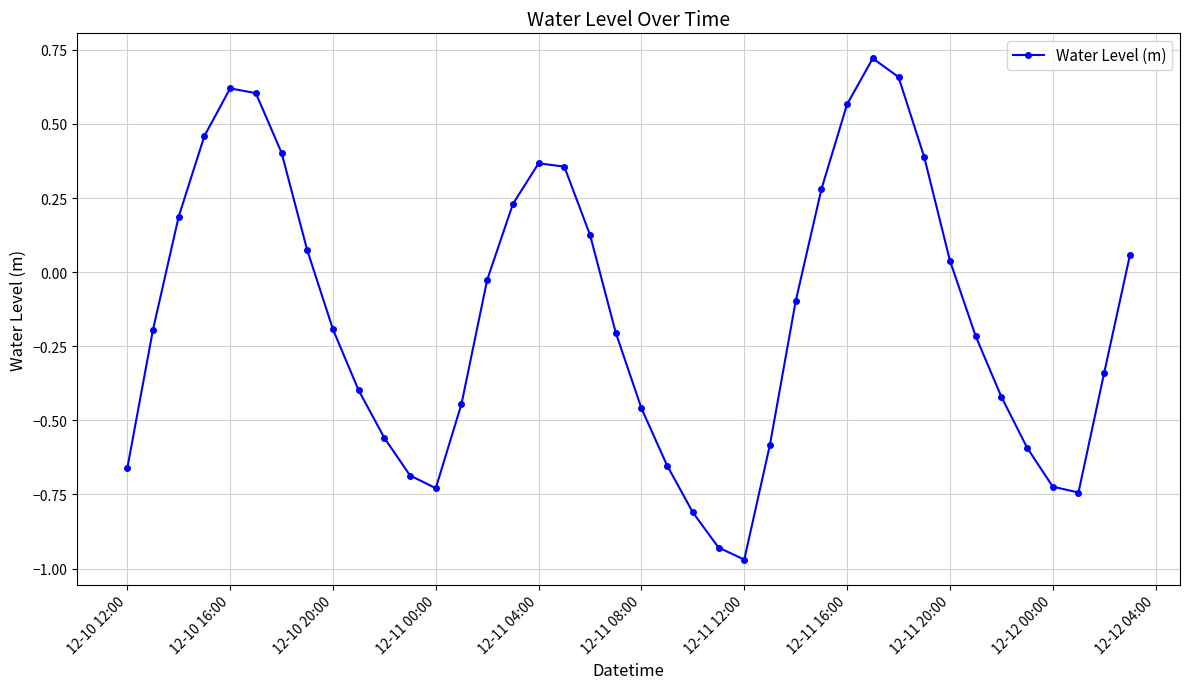

How many interior local peaks (higher than both neighbors) does the data have?

3